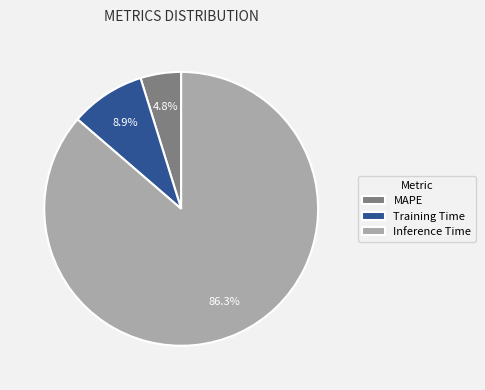

Which has a higher value, Training Time or Inference Time?

Inference Time